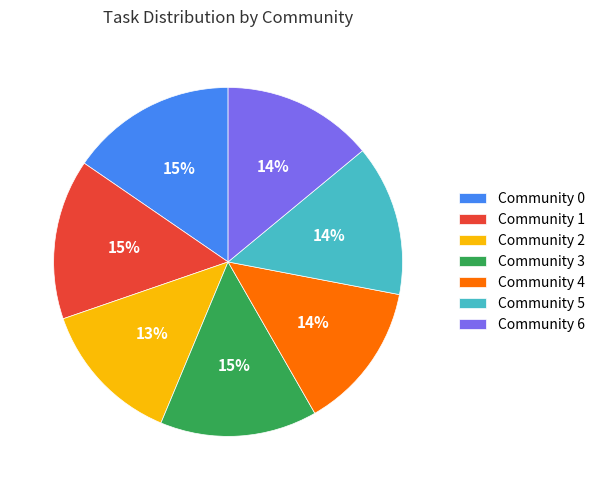

To the nearest percent, what percentage of the pie is Community 4?

14%